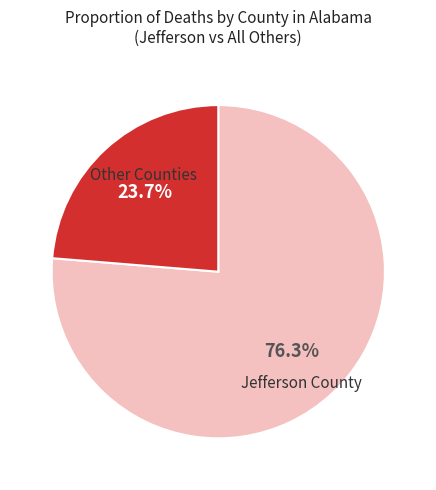

How many segments does this pie chart have?

2